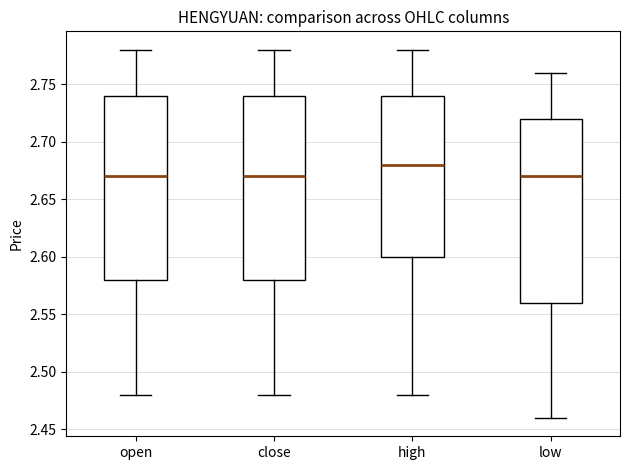

Which box has the highest median line?

high